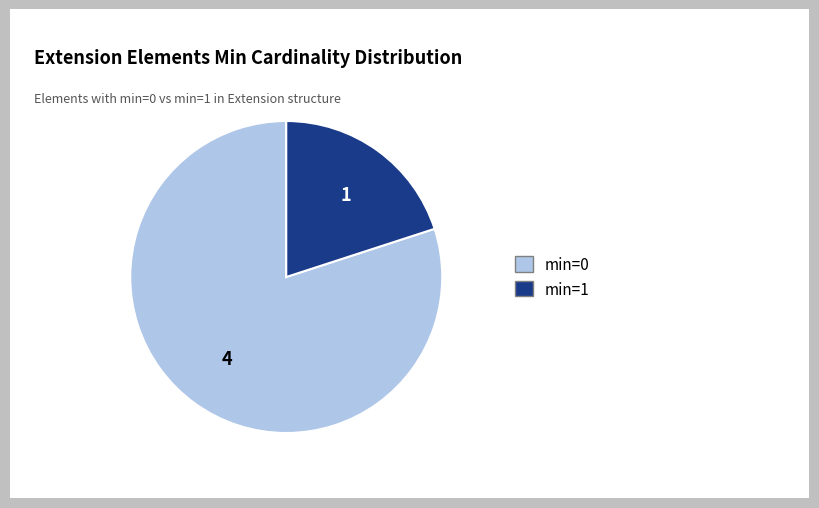

Which slice is the largest?

min=0